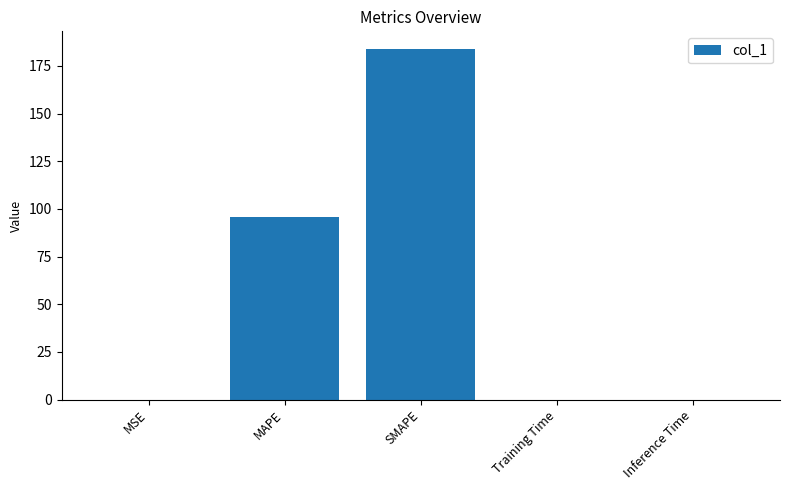

What is the change in value from MSE to SMAPE?

+183.9